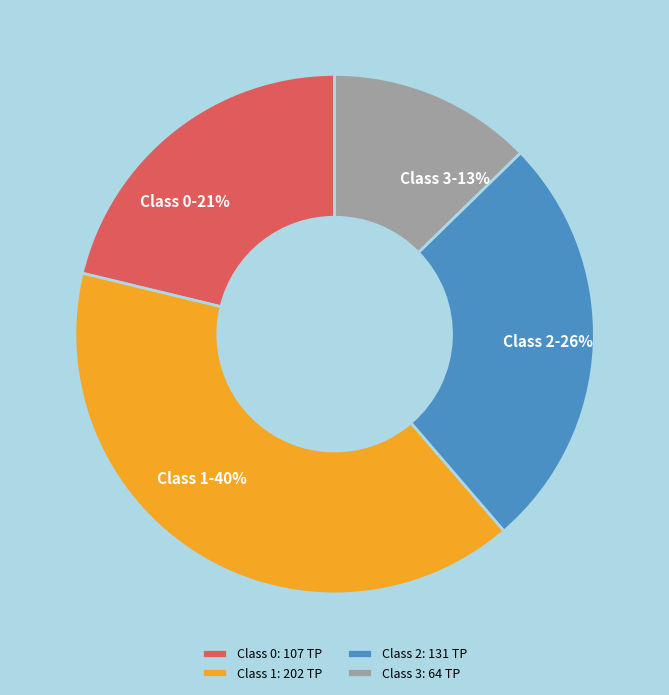

Which has a higher value, Class 1-40% or Class 3-13%?

Class 1-40%